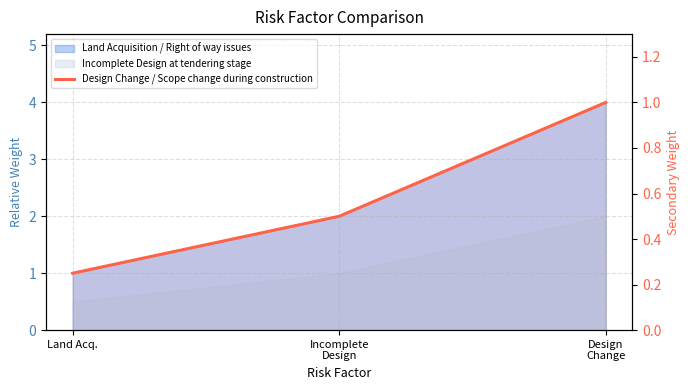

Rank the categories by value from highest to lowest.

Design
Change, Incomplete
Design, Land Acq.